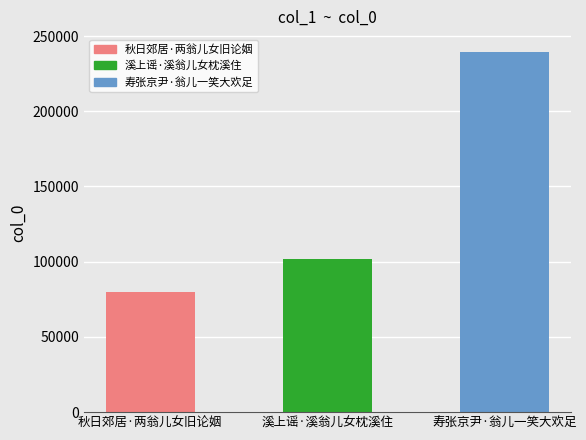

Rank the categories by value from highest to lowest.

寿张京尹·翁儿一笑大欢足, 溪上谣·溪翁儿女枕溪住, 秋日郊居·两翁儿女旧论姻